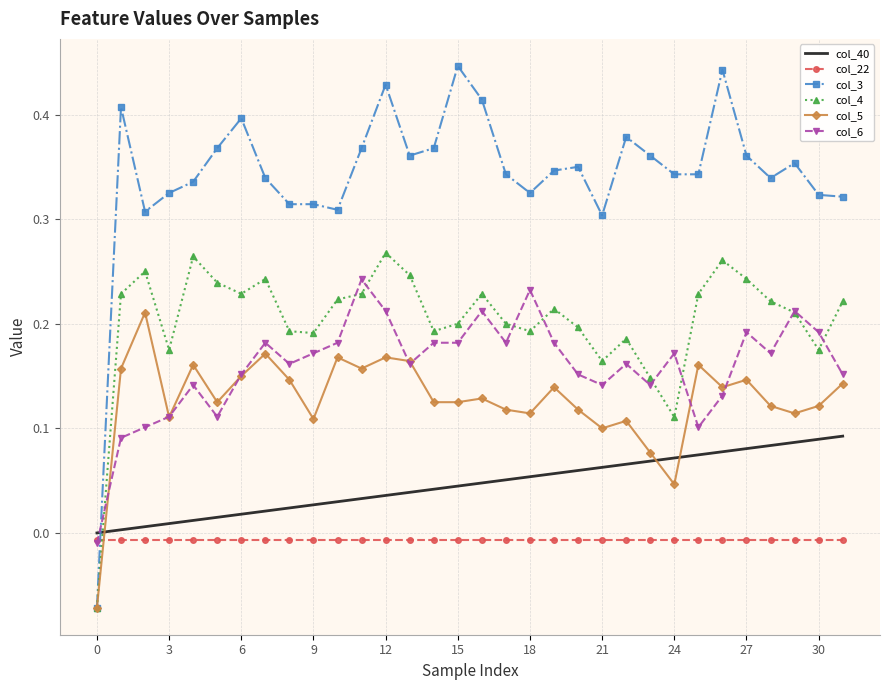

How many positive values does the col_5 series have?

31